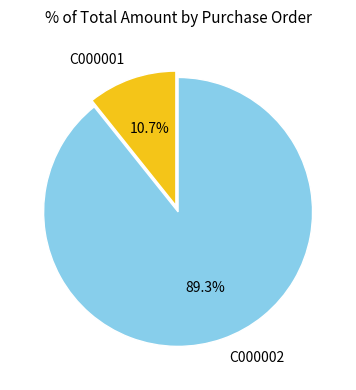

Does C000001 account for over 50% of the chart?

No